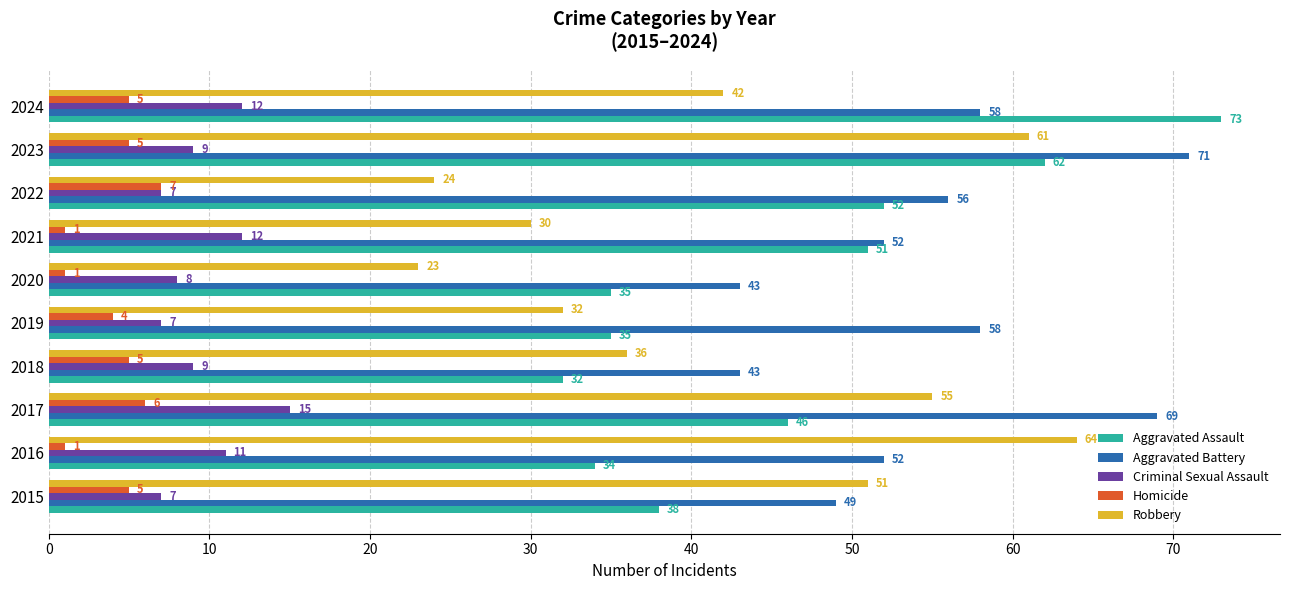

Which series has the largest total across all categories?

Aggravated Battery